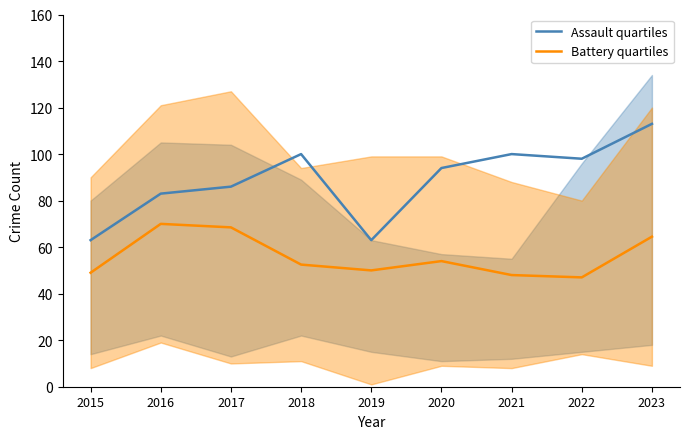

Which series has the widest spread of values?

Assault quartiles